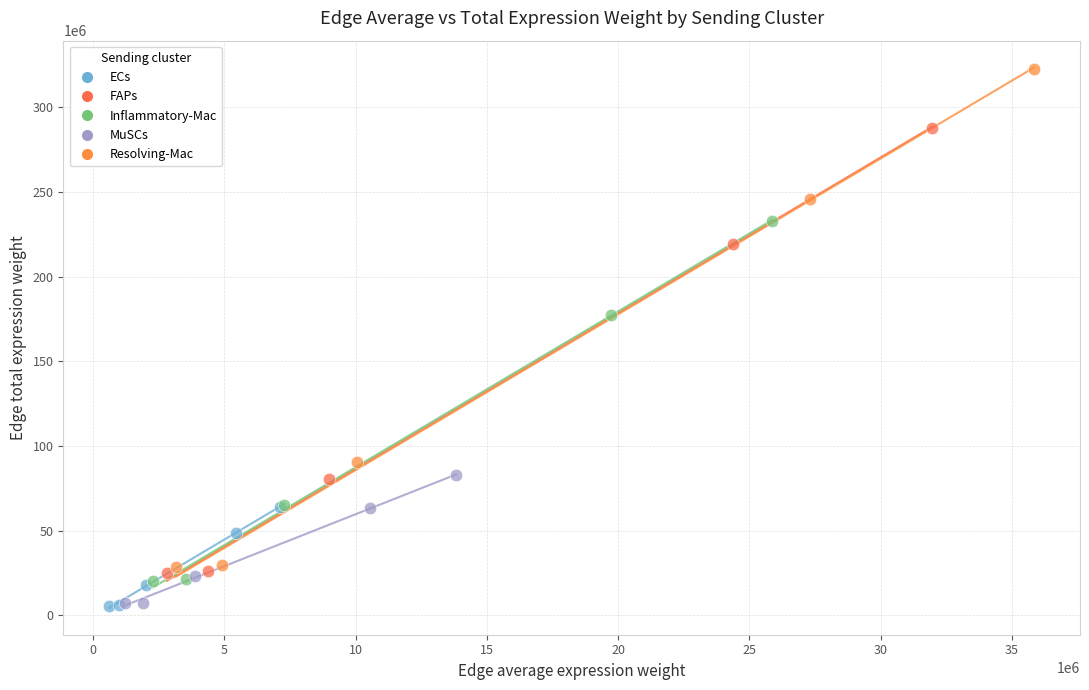

Which series has the largest Y range (max minus min)?

Resolving-Mac